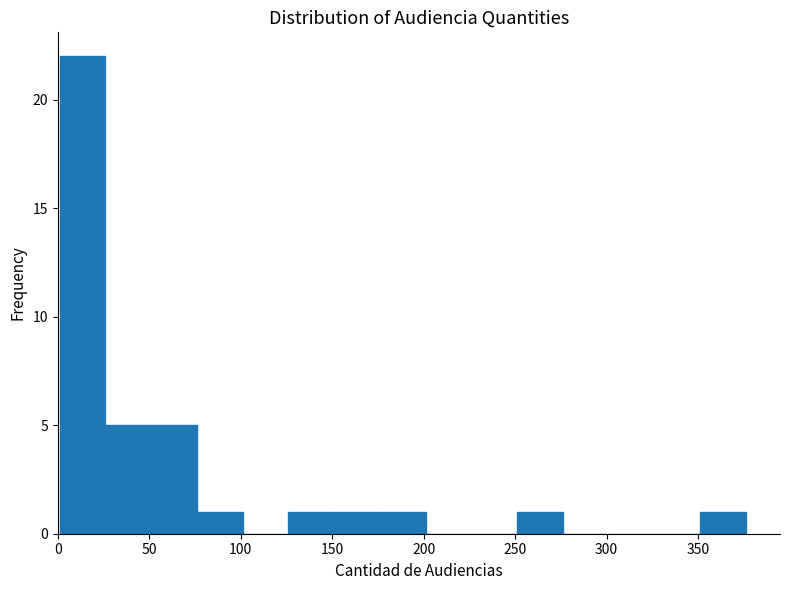

Reading left to right, list every bar in this chart as the range it spans on the x-axis followed by its height. Neither the bar edges nor the heights are printed on the chart, so give them approximately, as read against the axes.

1 to 26: 22
26 to 51: 5
51 to 76: 5
76 to 101: 1
101 to 126: 0
126 to 151: 1
151 to 176: 1
176 to 201: 1
201 to 226: 0
226 to 251: 0
251 to 276: 1
276 to 301: 0
301 to 326: 0
326 to 351: 0
351 to 376: 1